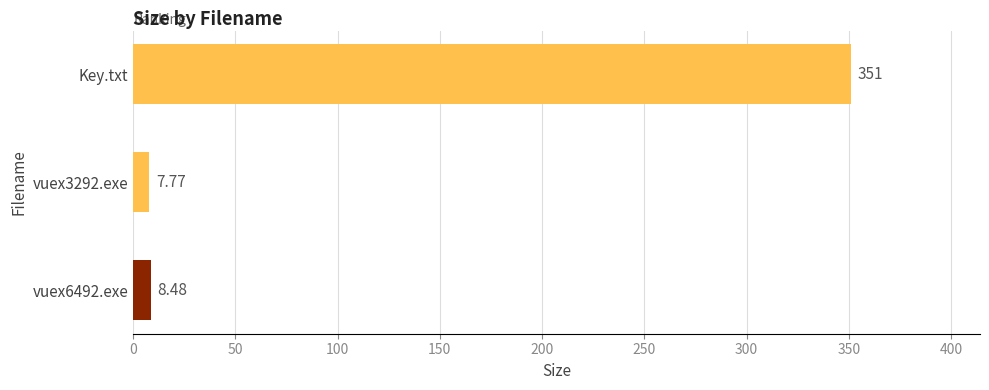

Does the chart contain any negative values?

No